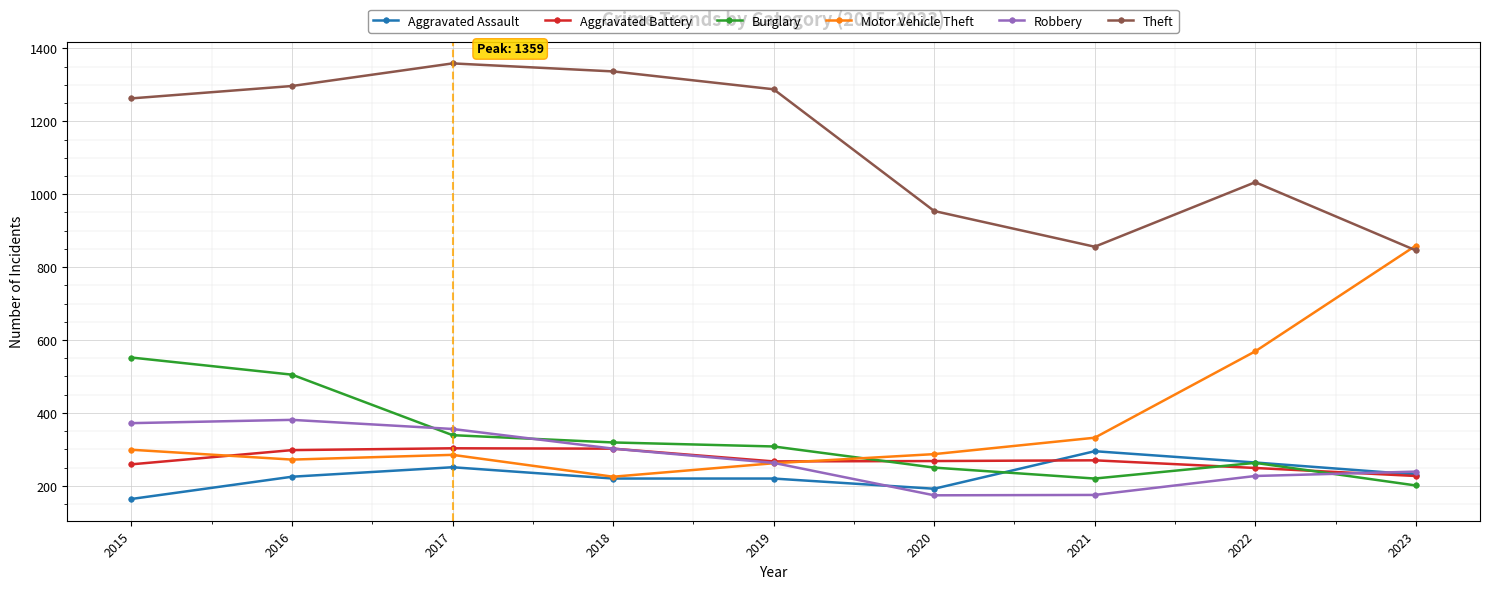

Is it true that Theft equals 1592 at 2022?

False